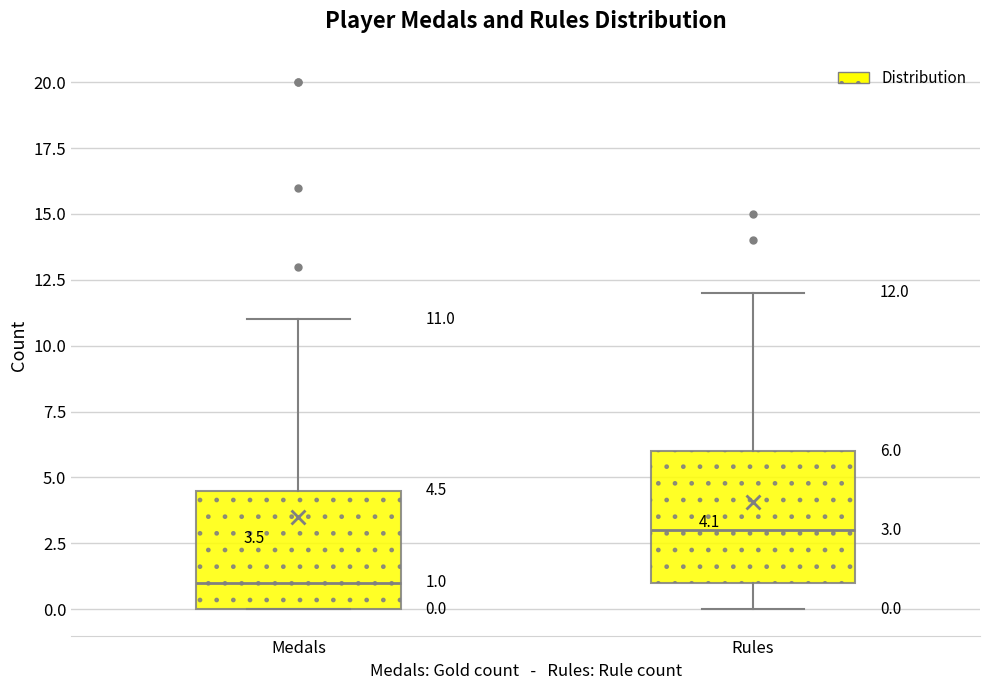

Comparing the boxes themselves (not the whiskers), which one is the tallest?

Rules